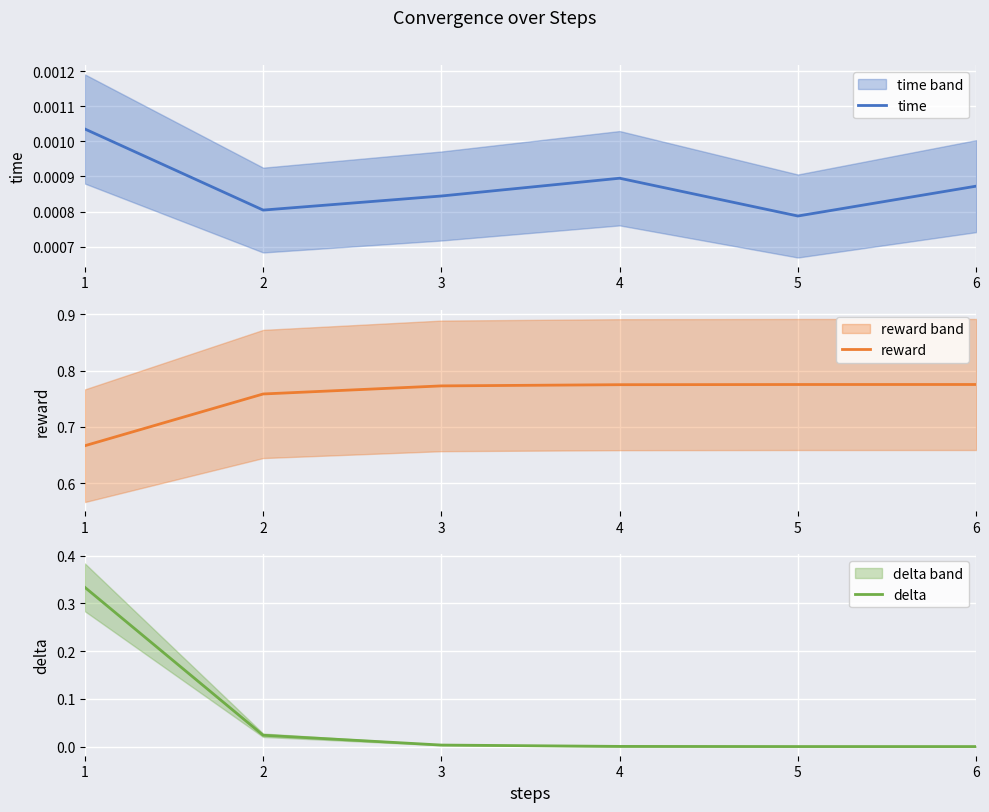

Read the reward value at 4.

0.8